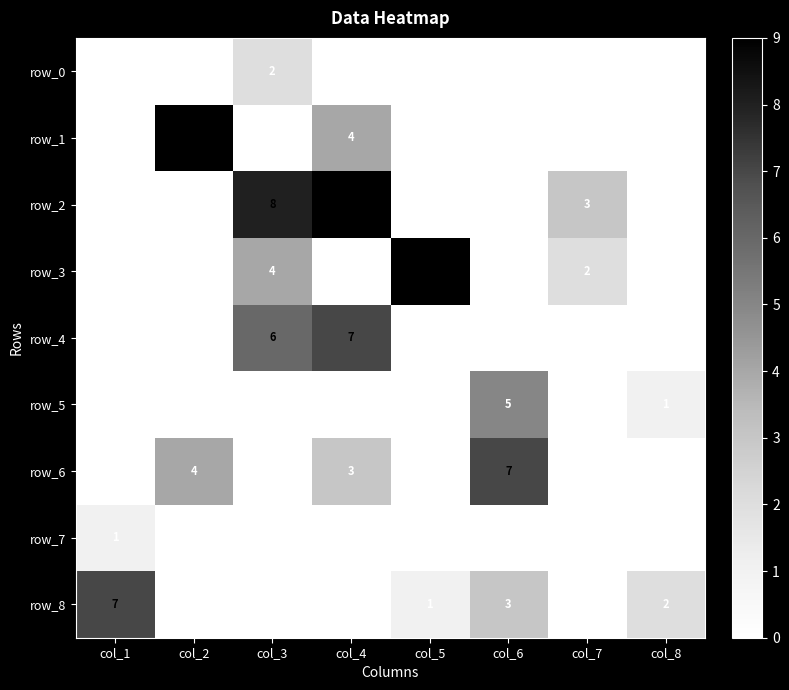

Count the row_2 values in the range 0 to 8.

7